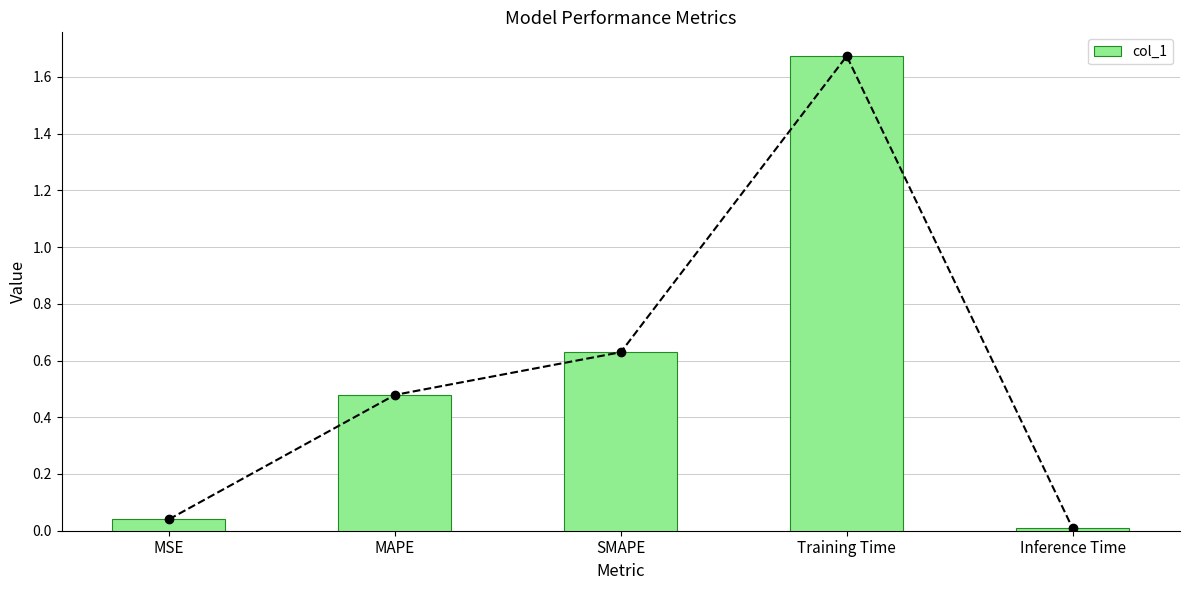

Does the chart contain stacked bars?

No